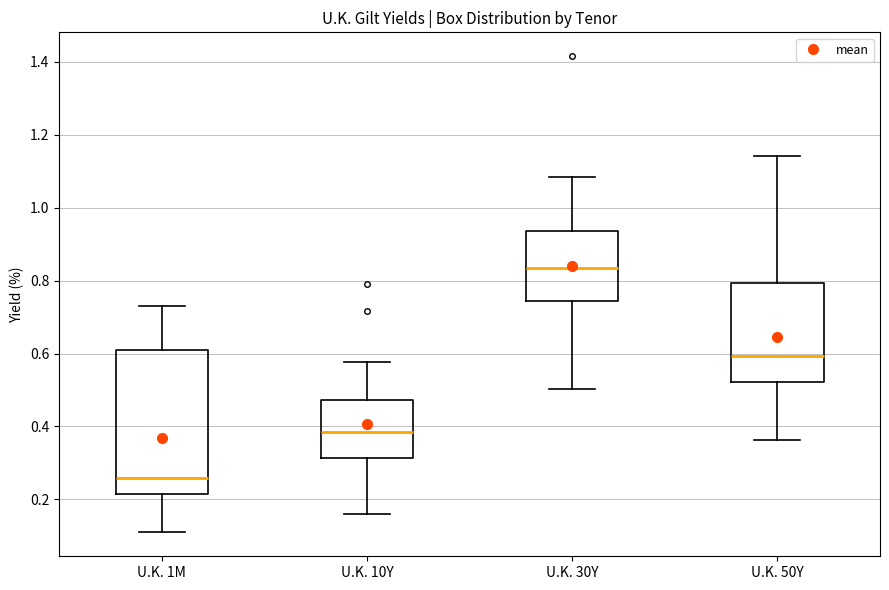

Where is the upper edge of the box for U.K. 1M on the y-axis? The values are not printed on the chart, so give them approximately, as read against the axis.

0.62